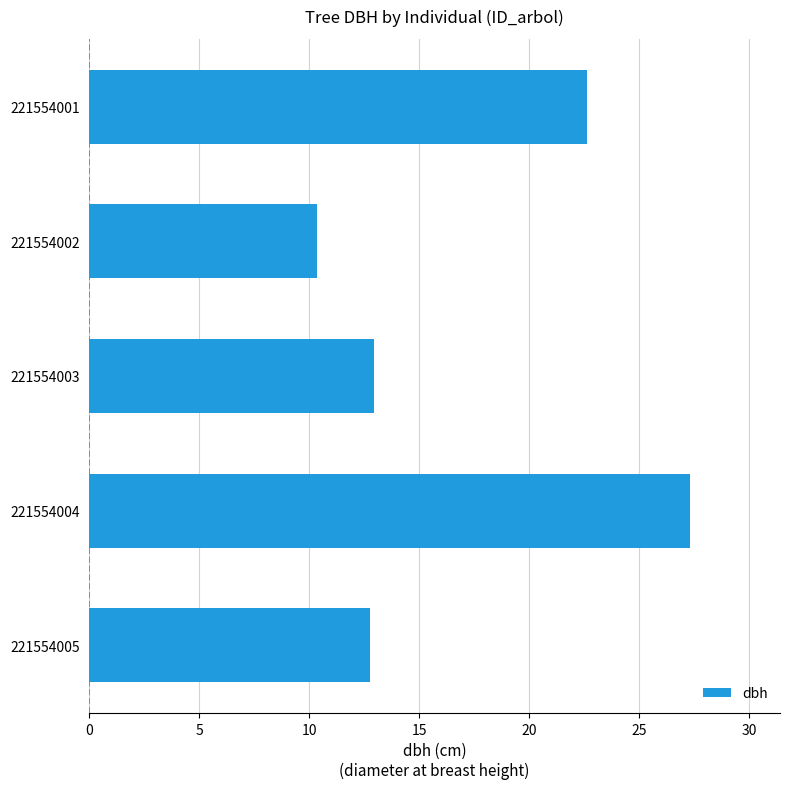

What is the change in value from 221554002 to 221554003?

+2.6